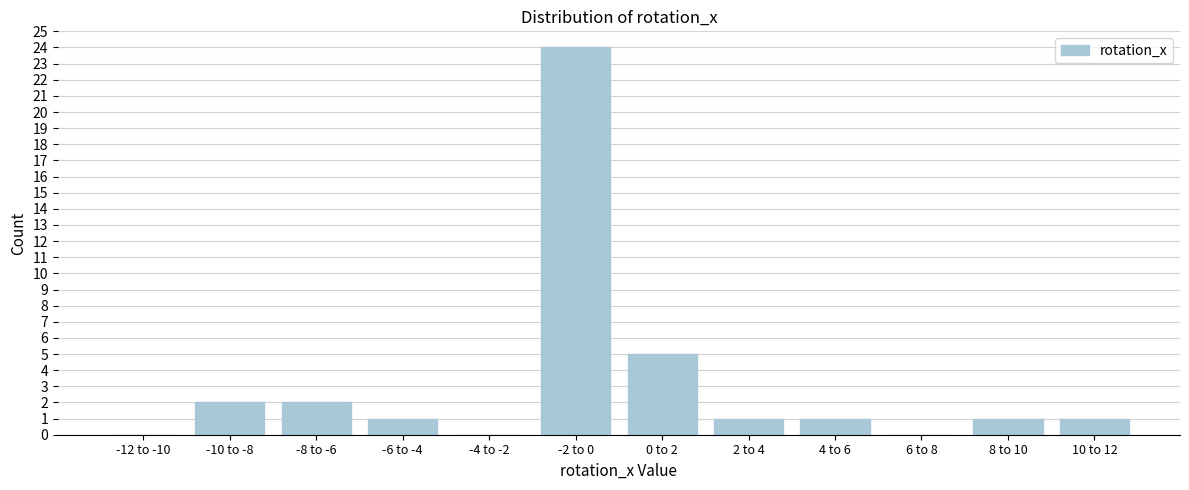

Reading left to right, list all the values displayed in this chart.

-12 to -10=0	-10 to -8=2	-8 to -6=2	-6 to -4=1	-4 to -2=0	-2 to 0=24	0 to 2=5	2 to 4=1	4 to 6=1	6 to 8=0	8 to 10=1	10 to 12=1